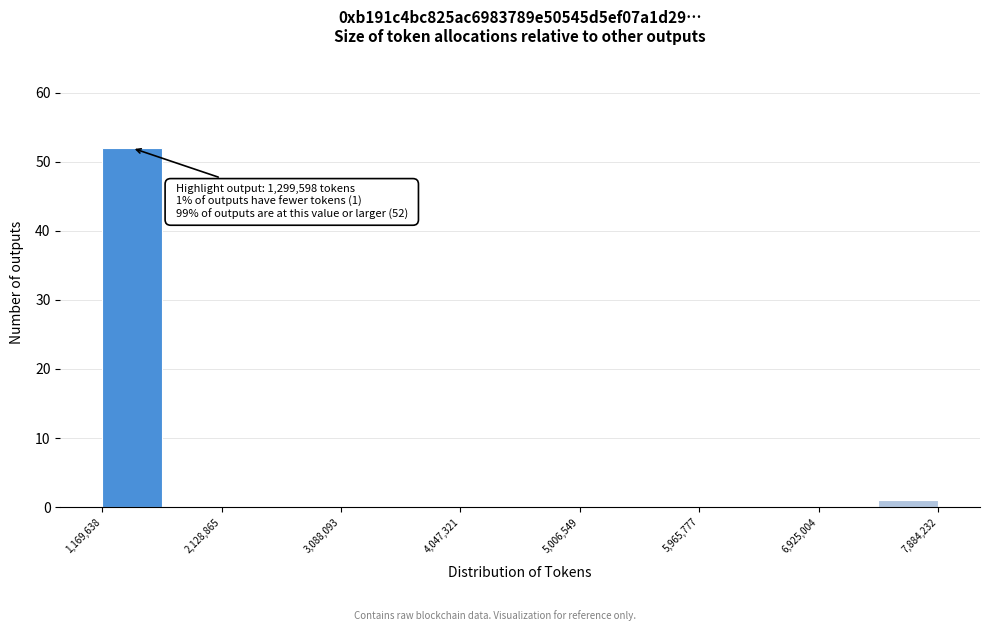

Which range on the x-axis has the tallest bar?

1200000 to 1600000